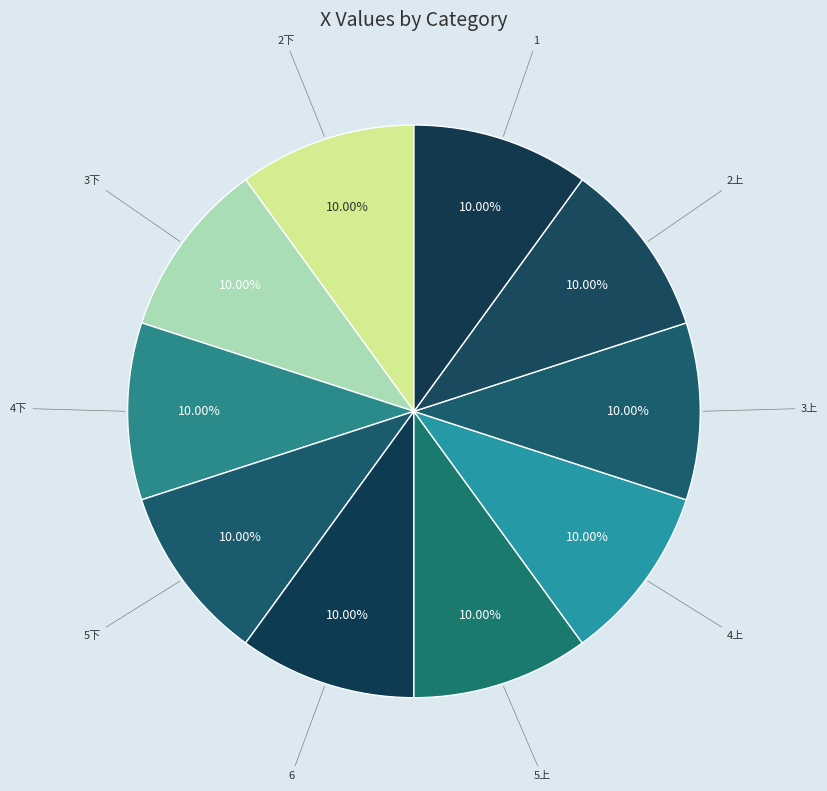

True or false: 5上 accounts for 10% of the total.

True